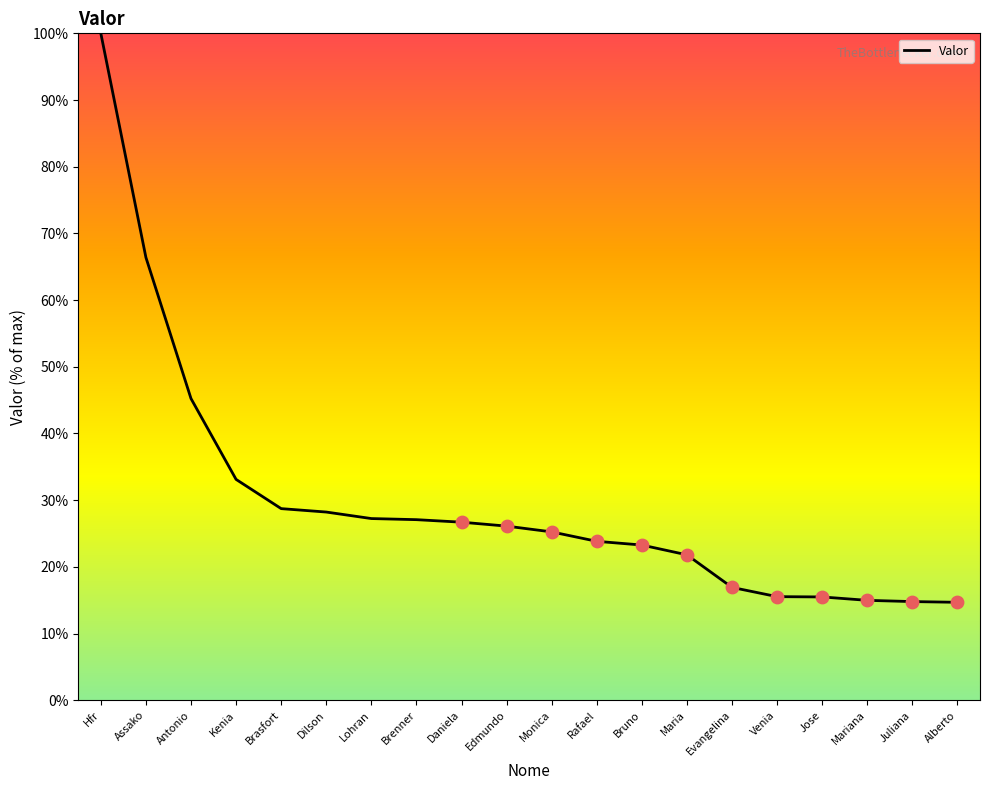

Approximately how many times larger is the value at Alberto compared to Maria?

0.7